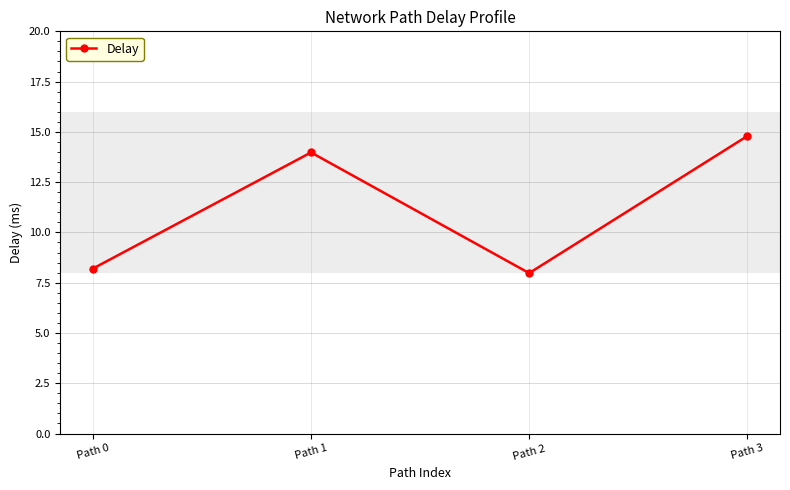

What is the difference between the maximum and minimum values?

6.8